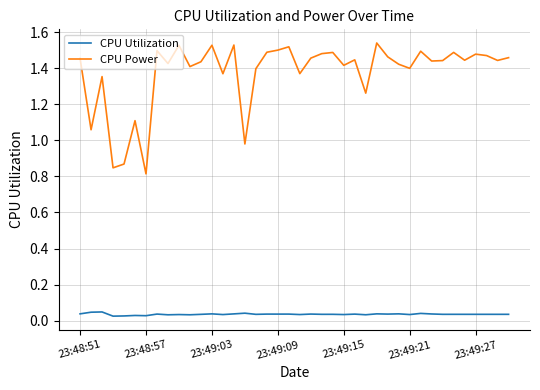

Which series has the largest total across all categories?

CPU Power